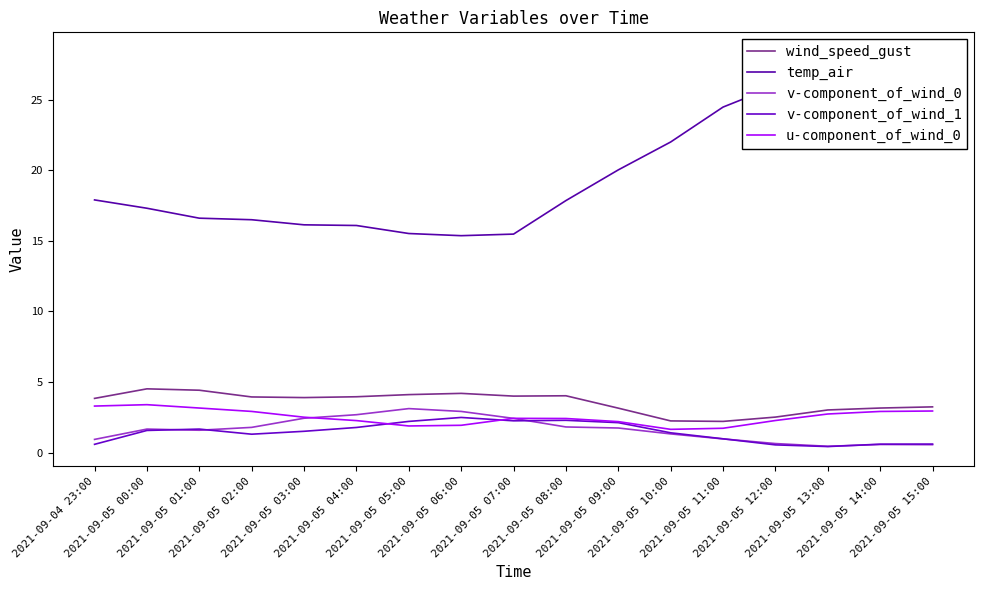

What is the approximate value of u-component_of_wind_0 at 2021-09-05 08:00?

2.4